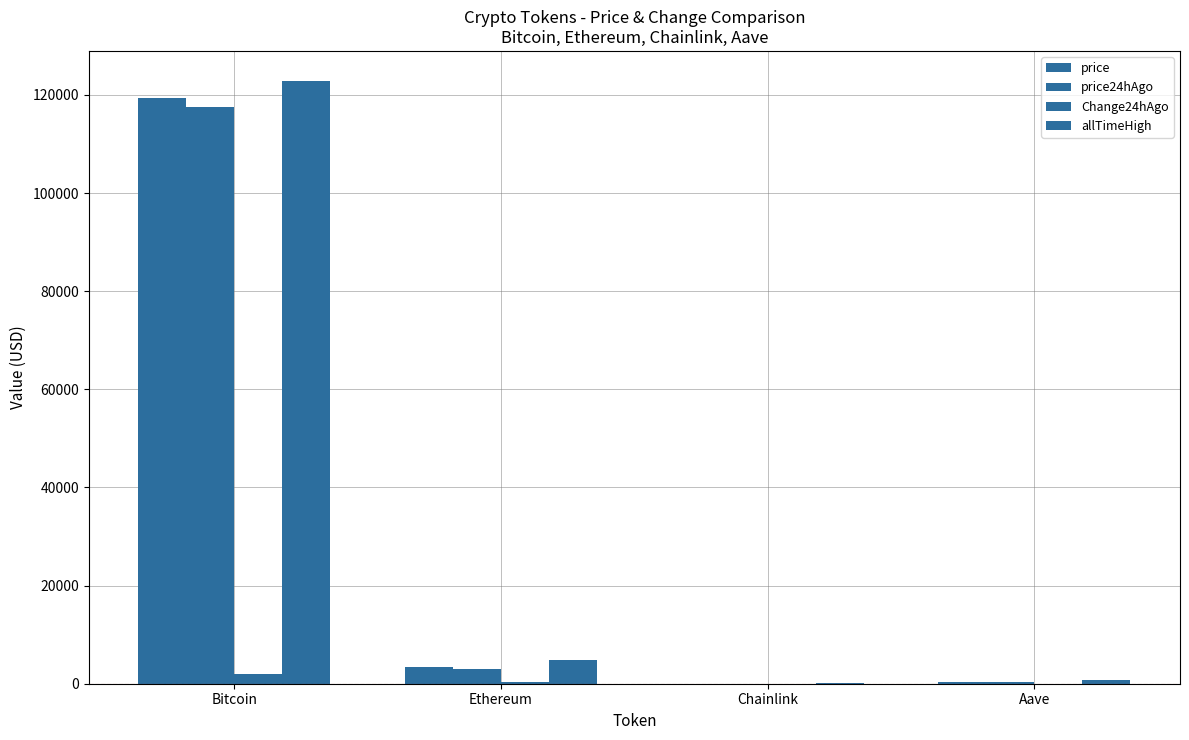

What is the difference between the maximum and minimum values in the Change24hAgo series?

1944.0